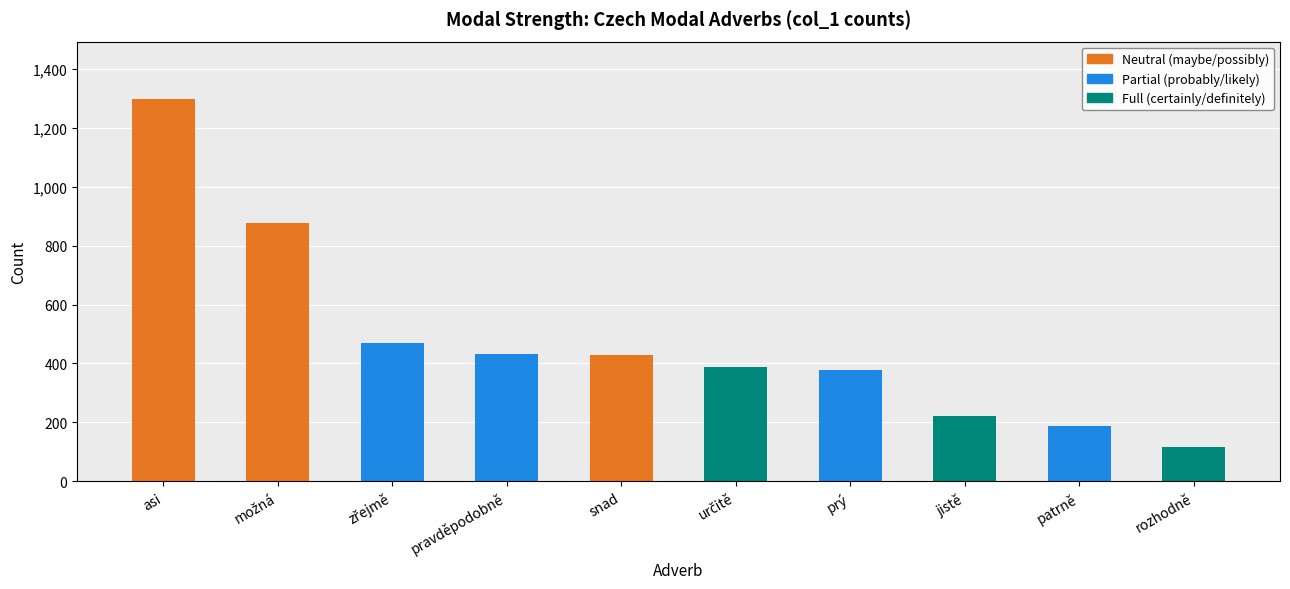

At which category is the sum across all series the highest?

asi